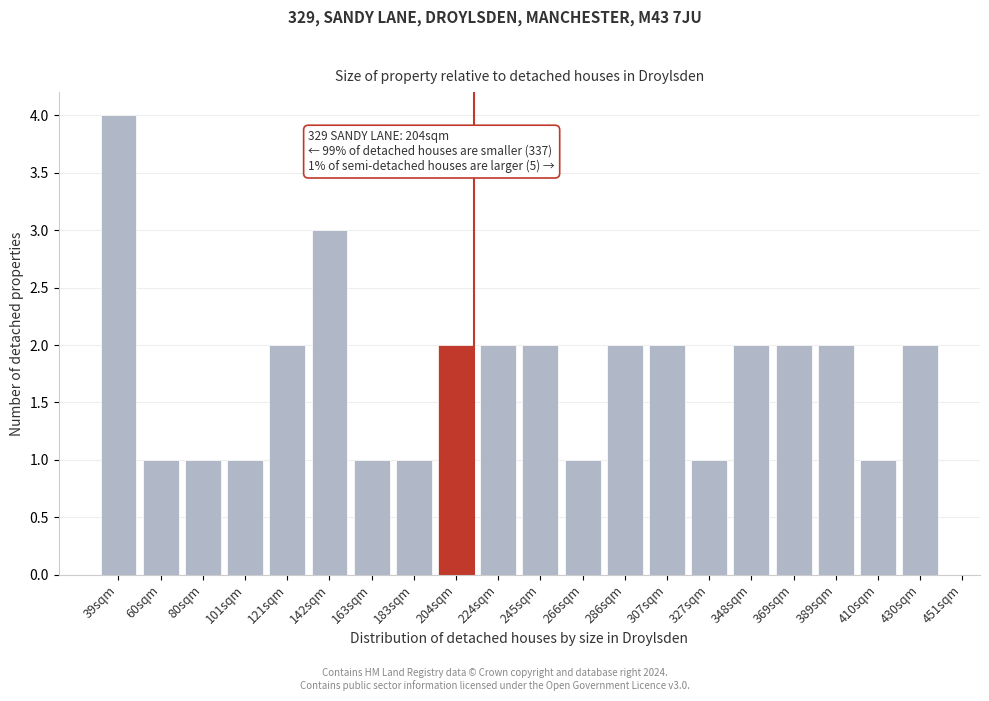

Reading right to left, what are all the values shown in this chart?

430sqm=2	410sqm=1	389sqm=2	369sqm=2	348sqm=2	327sqm=1	307sqm=2	286sqm=2	266sqm=1	245sqm=2	224sqm=2	204sqm=2	183sqm=1	163sqm=1	142sqm=3	121sqm=2	101sqm=1	80sqm=1	60sqm=1	39sqm=4